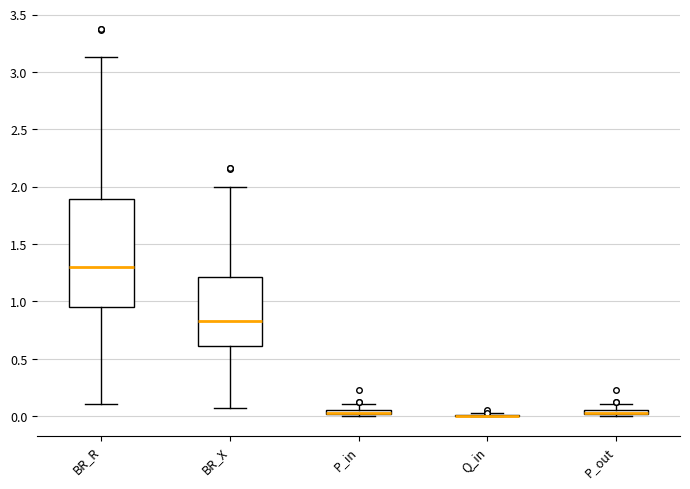

Which box is the tallest, from its lower edge to its upper edge?

BR_R